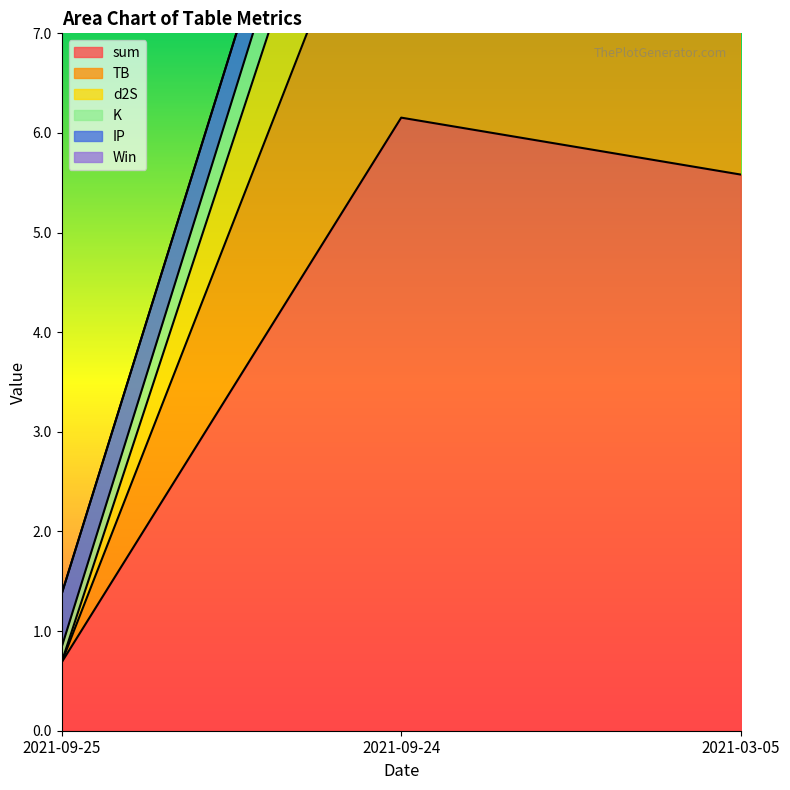

At how many categories does at least one series exceed 3?

2